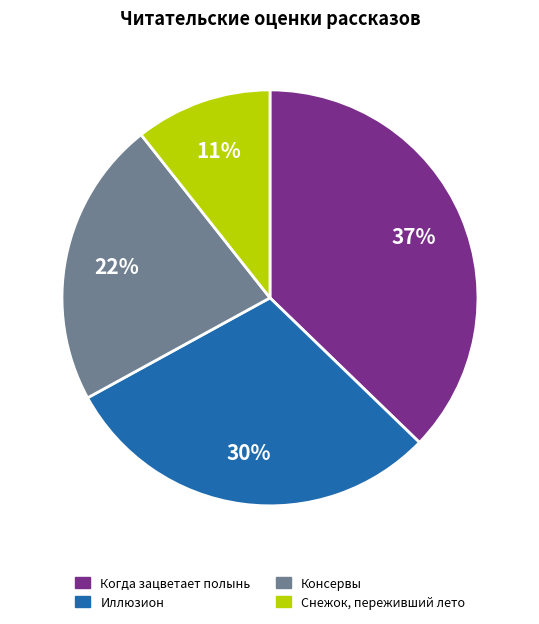

To the nearest percent, what is the average slice percentage?

25%